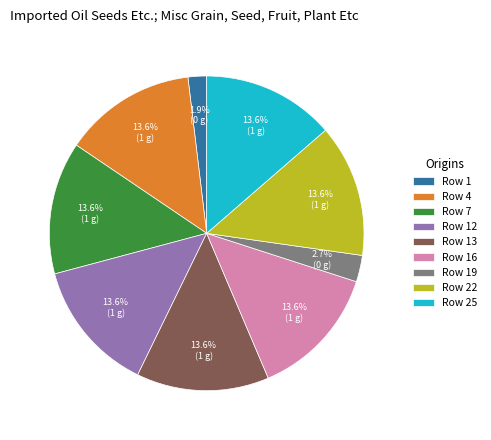

Which has a higher value, Row 13 or Row 19?

Row 13